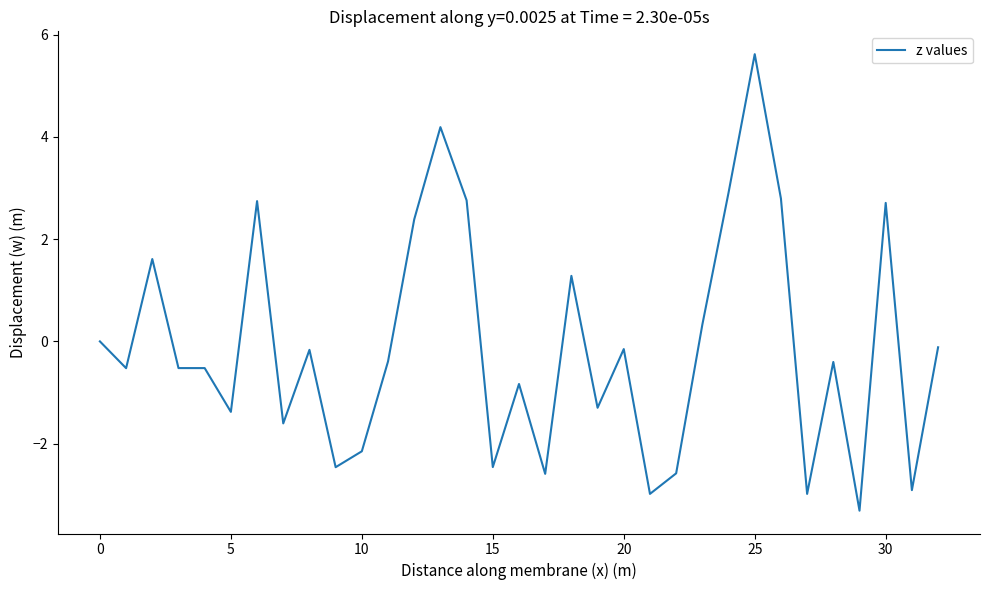

What is the greatest value displayed?

5.6